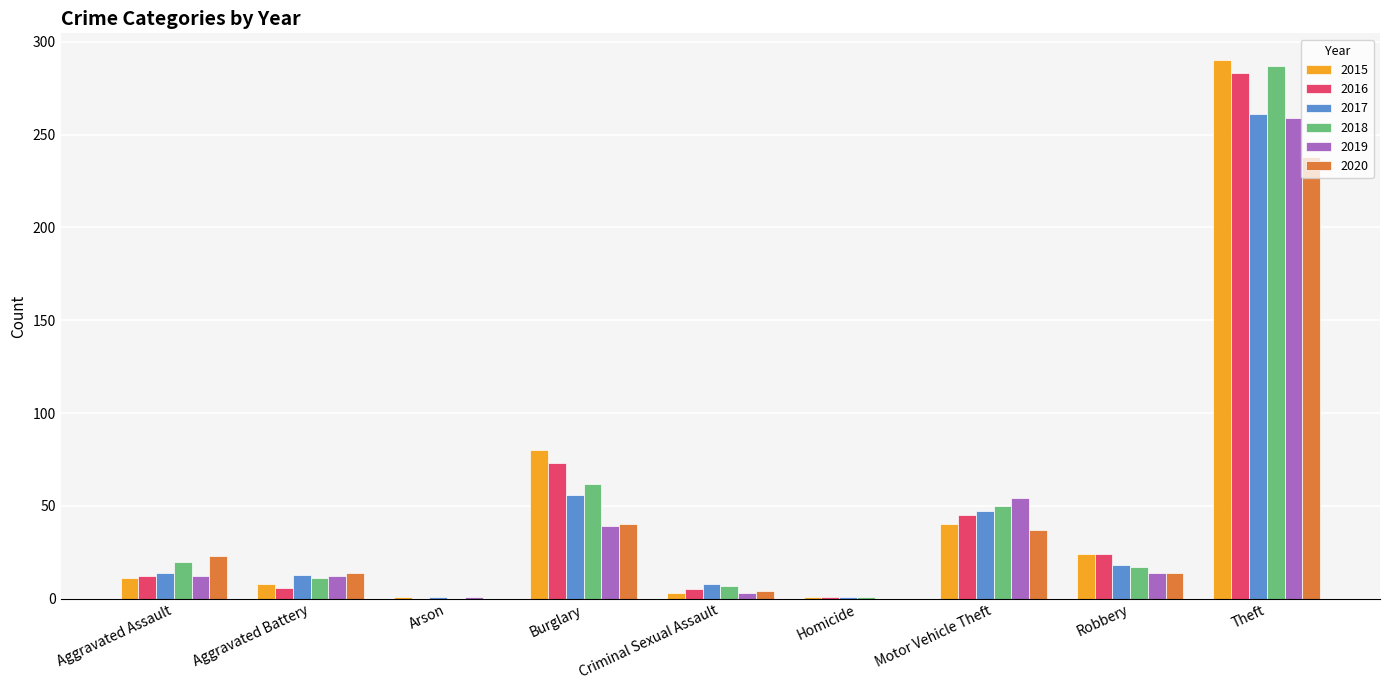

Which series has the largest range (max minus min)?

2015